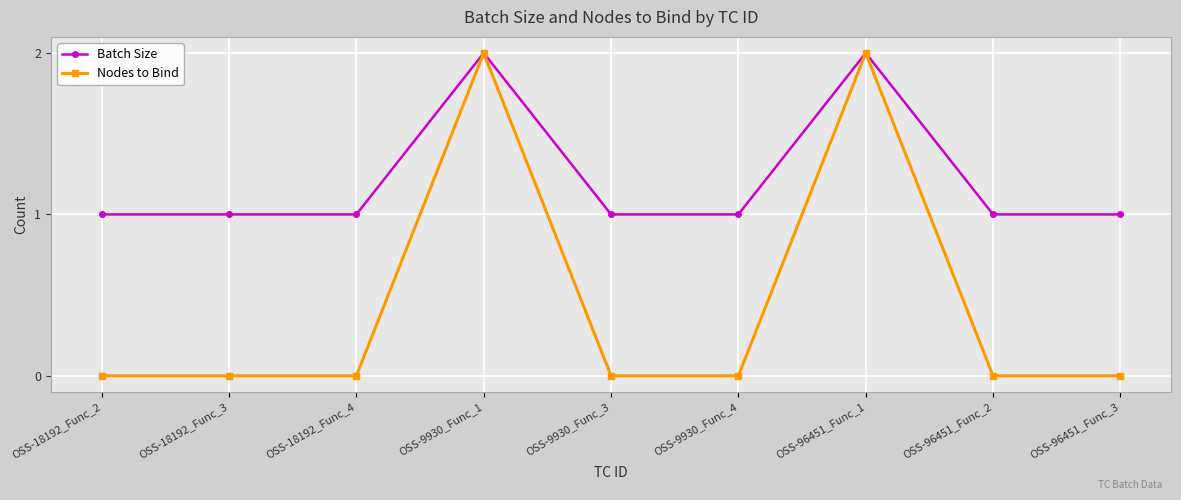

Rank the series by their average value, from lowest to highest.

Nodes to Bind, Batch Size